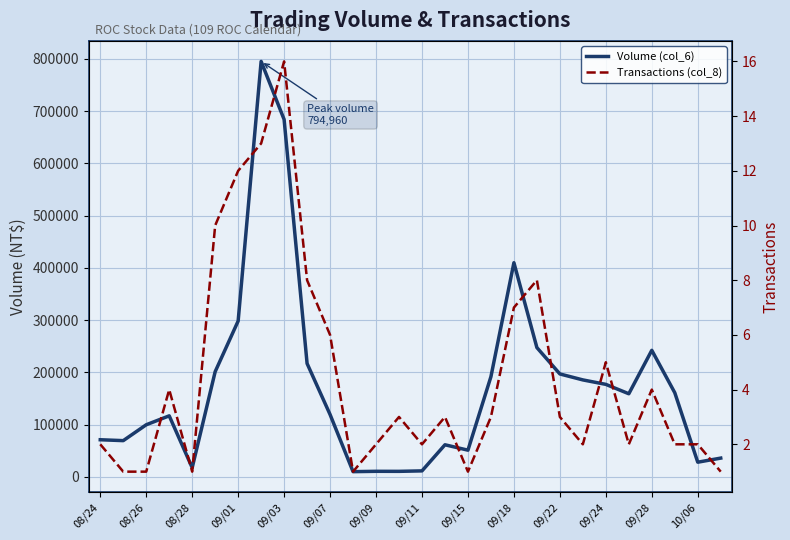

At how many categories does at least one series exceed 439450?

2